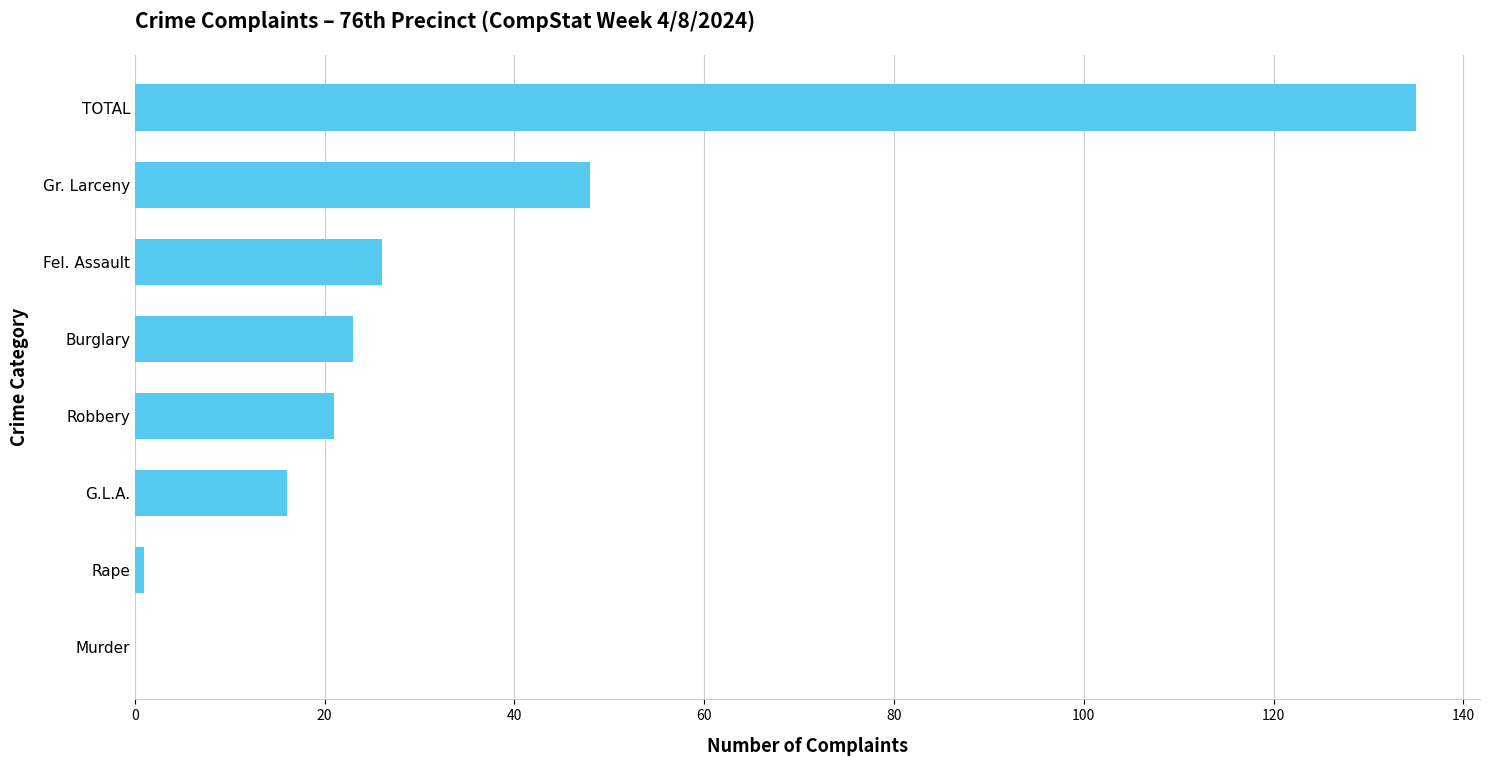

How many distinct data groups are displayed?

1